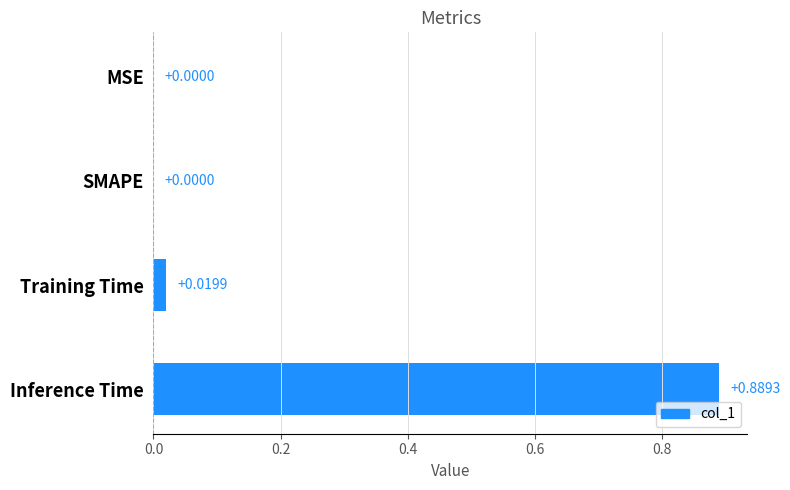

Which label corresponds to the largest value in the chart?

Inference Time